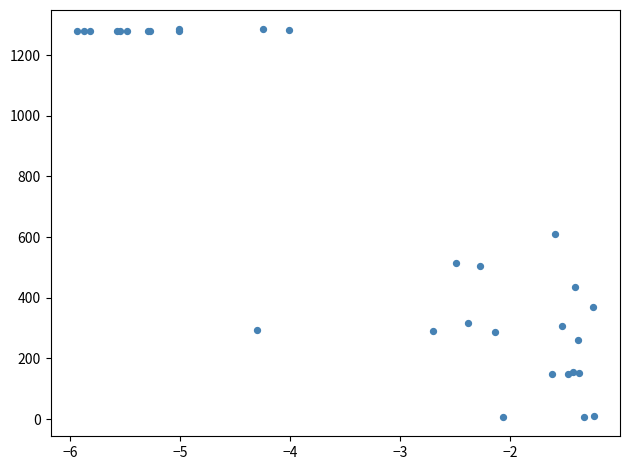

What Y value in the scatter plot is closest to 646?

610